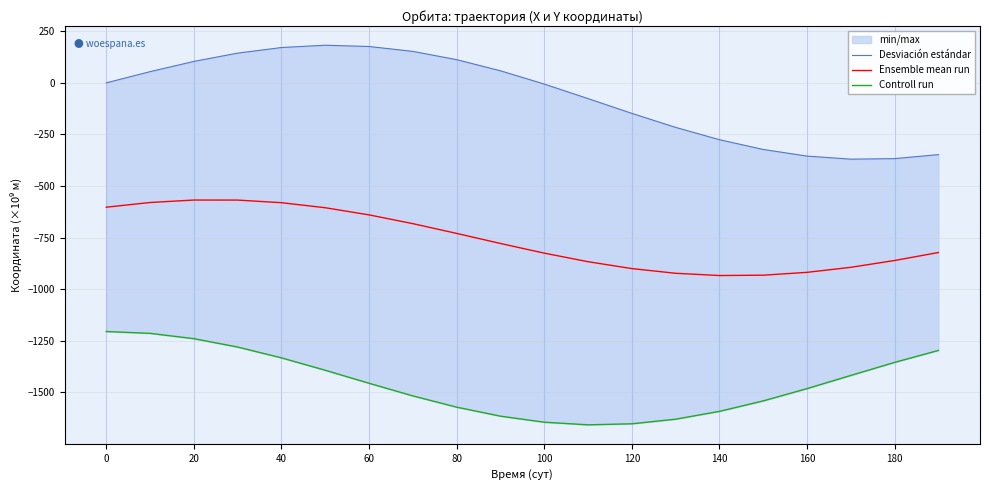

What is the lowest value of the Ensemble mean run series?

-934.0